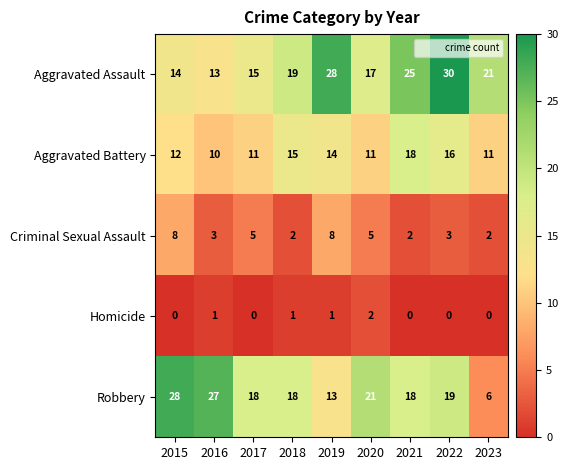

At which label is Aggravated Assault closest to 21?

2023